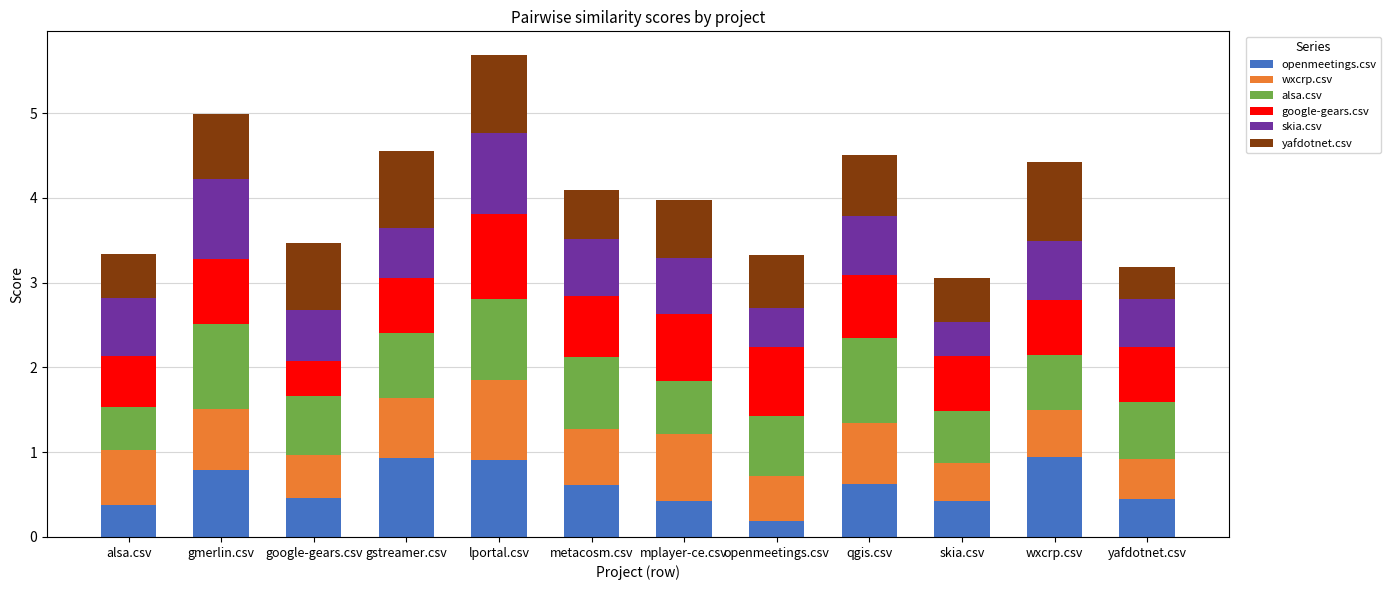

What is the total value across all series at openmeetings.csv?

3.3